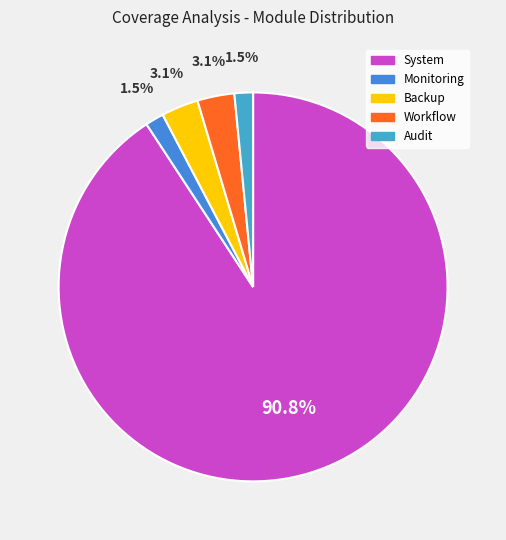

What is the largest slice in the pie chart?

System